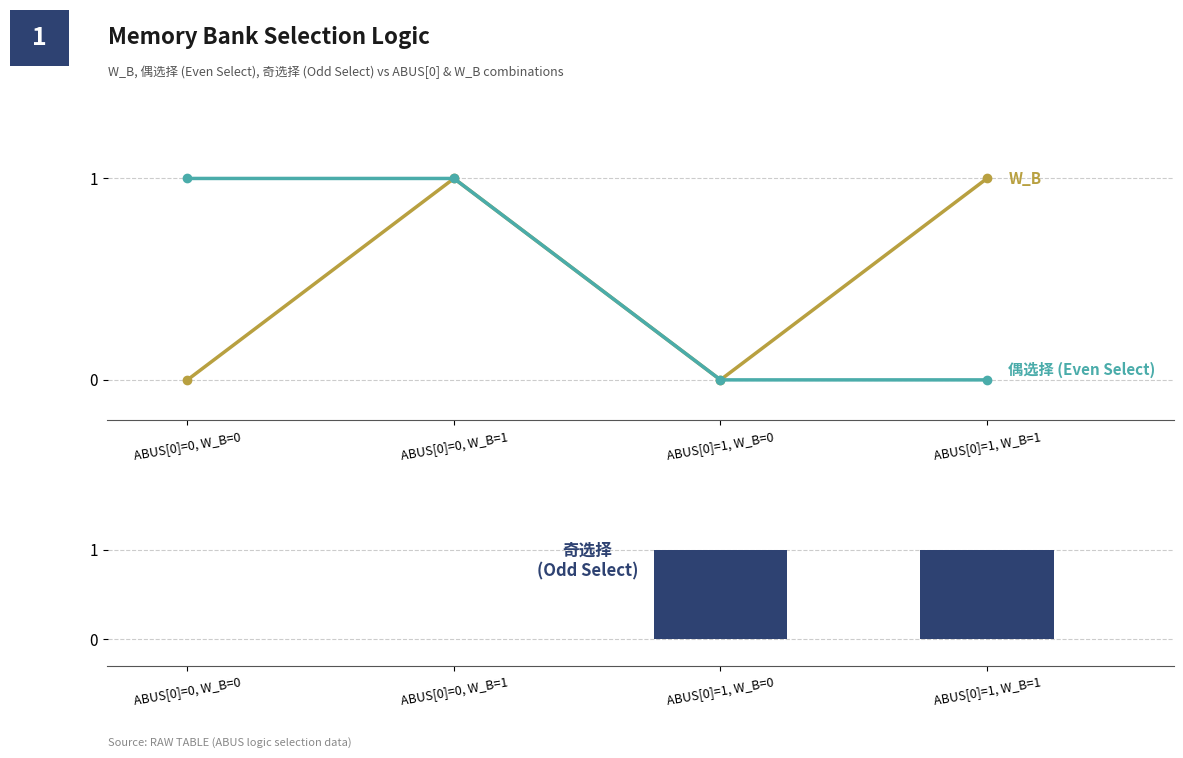

List the series in order of their peak value, lowest first.

W_B, 偶选择 (Even Select), 奇选择 (Odd Select)